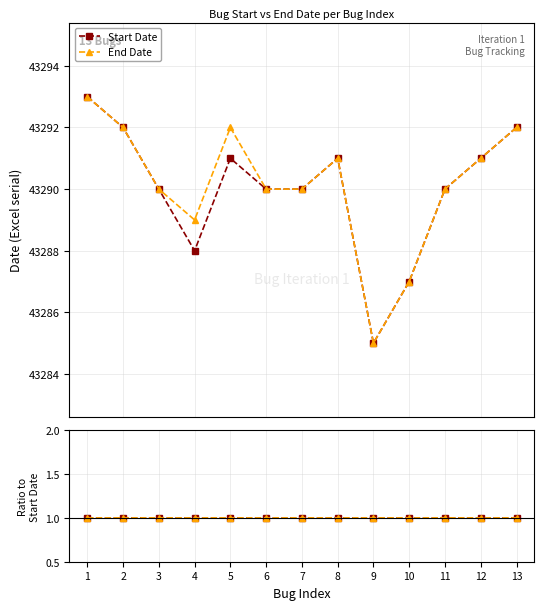

True or false: End Date has a value of 1.0 at 12.

True